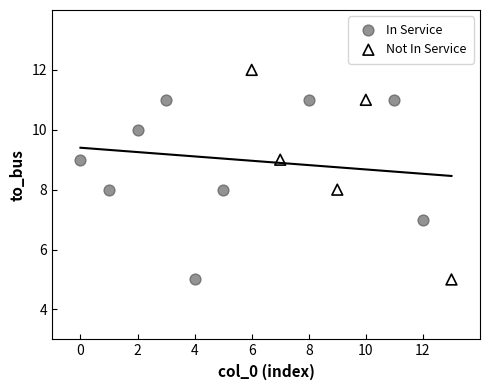

Which series has the widest spread of Y values?

Not In Service